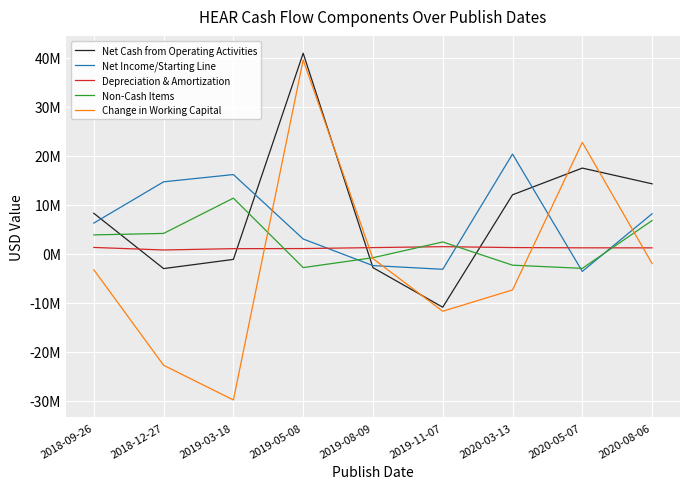

After their last crossing, which series has the higher values: Change in Working Capital or Net Income/Starting Line?

Net Income/Starting Line